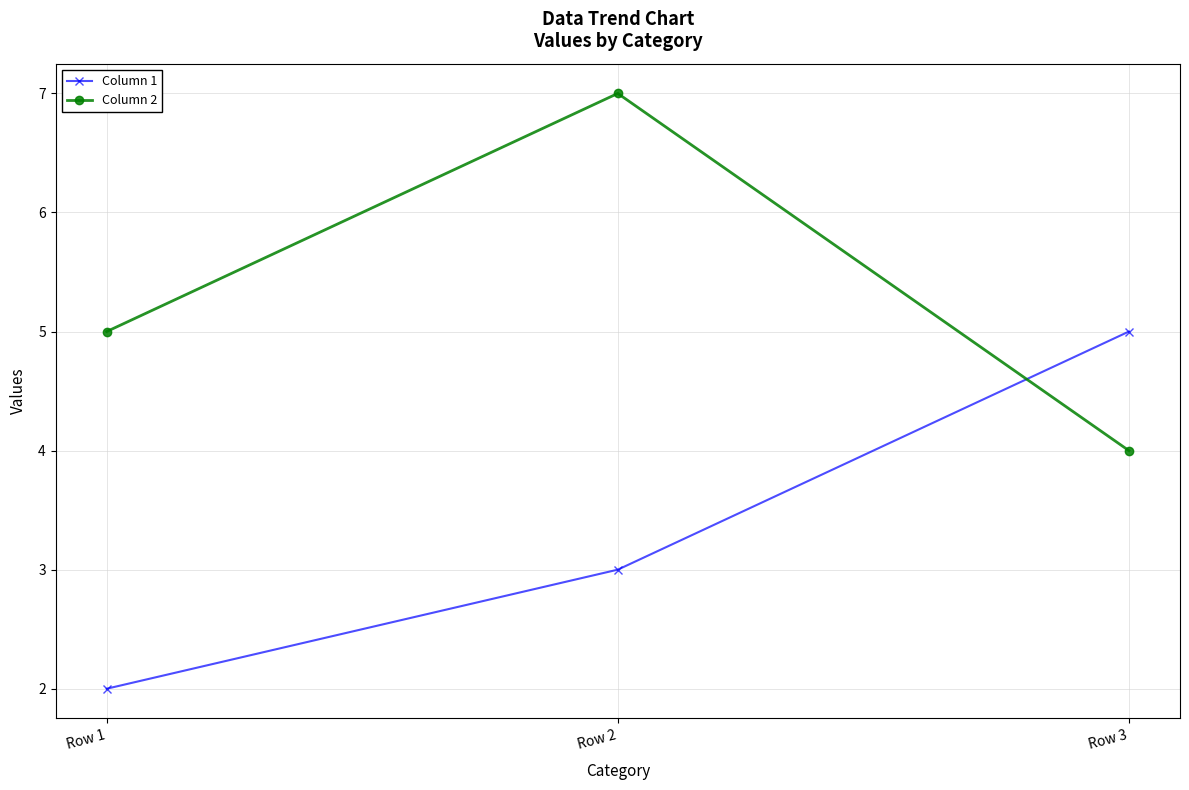

The value of Column 2 at Row 2 is 7. True or false?

True